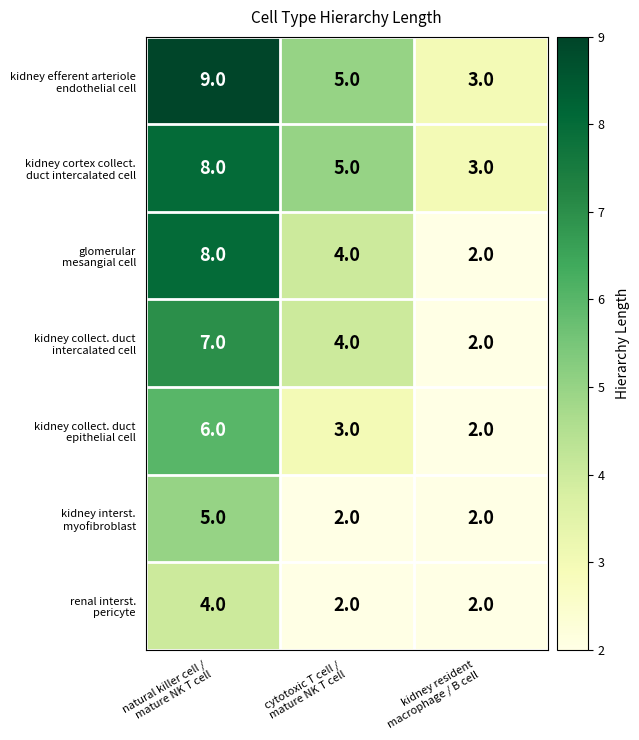

What is the maximum value shown in the chart?

9